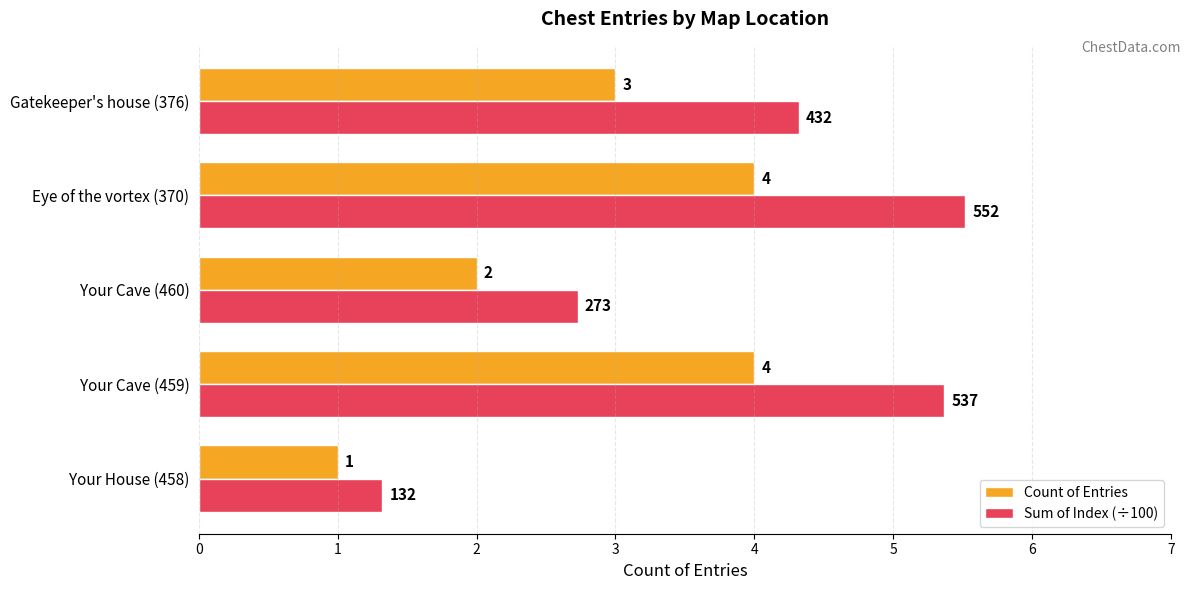

What is the smallest value displayed?

1.0